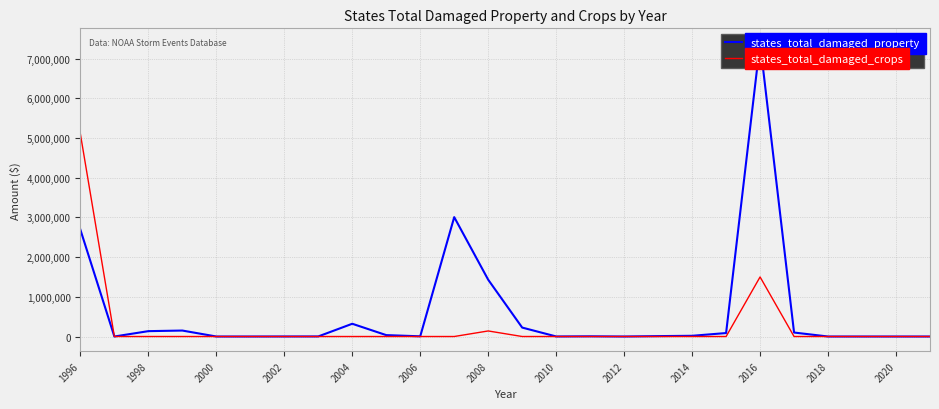

The value of states_total_damaged_crops at 1998 is 2198766. True or false?

False